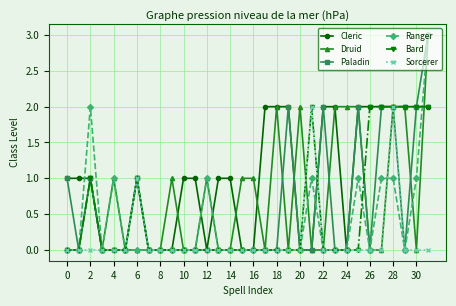

Does the chart have visible grid lines?

Yes